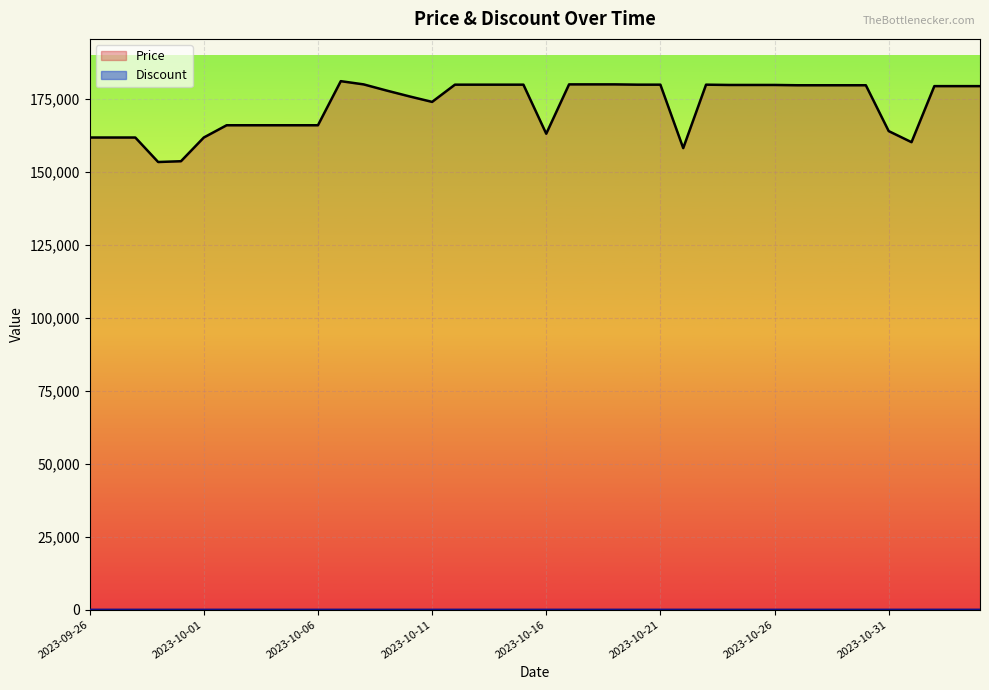

Reading left to right, transcribe all the data shown in this chart.

Price: 161700	161700	161700	153310	153580	161700	165900	165900	165900	165900	165900	181000	179900	177800	175800	173900	179800	179800	179800	179800	163000	179900	179900	179900	179800	179800	158070	179800	179700	179700	179700	179600	179600	179600	179600	163900	160100	179300	179300	179300
Discount: 0	0	0	0	0	0	0	0	0	0	0	0	0	0	0	0	0	0	0	0	0	0	0	0	0	0	0	0	0	0	0	0	0	0	0	0	0	6	6	6